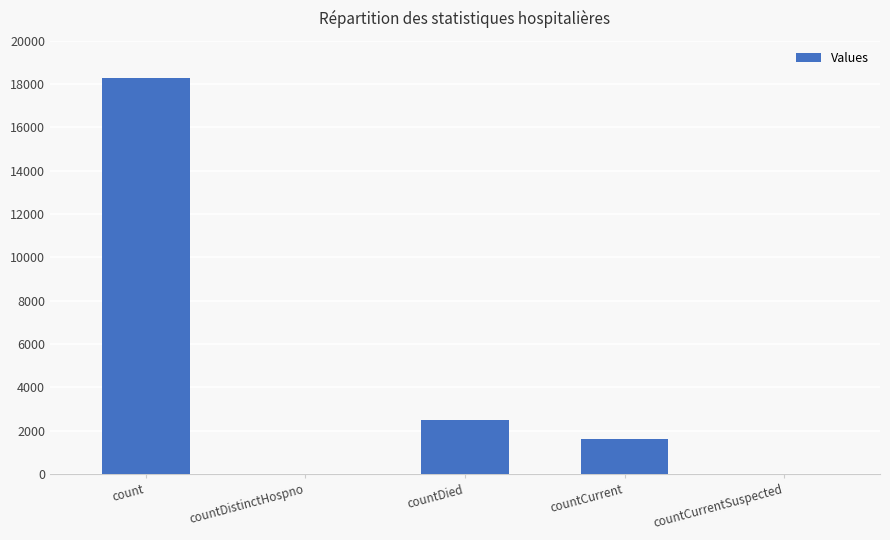

Reading left to right, list all the values displayed in this chart.

count=18282	countDistinctHospno=0	countDied=2498	countCurrent=1617	countCurrentSuspected=0